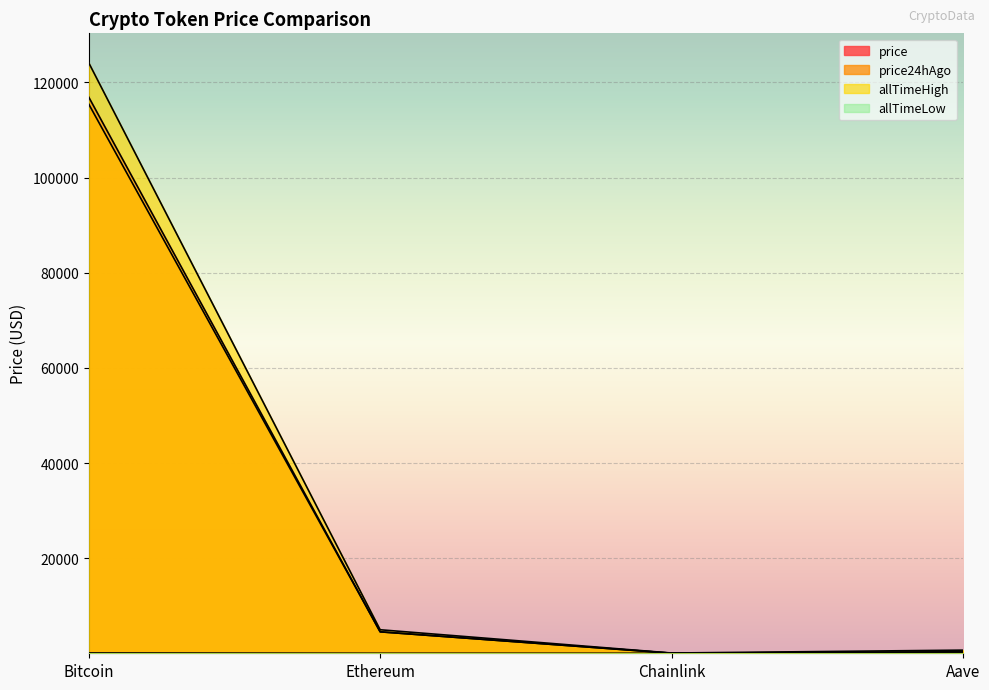

What is the highest value of the price series?

116914.0